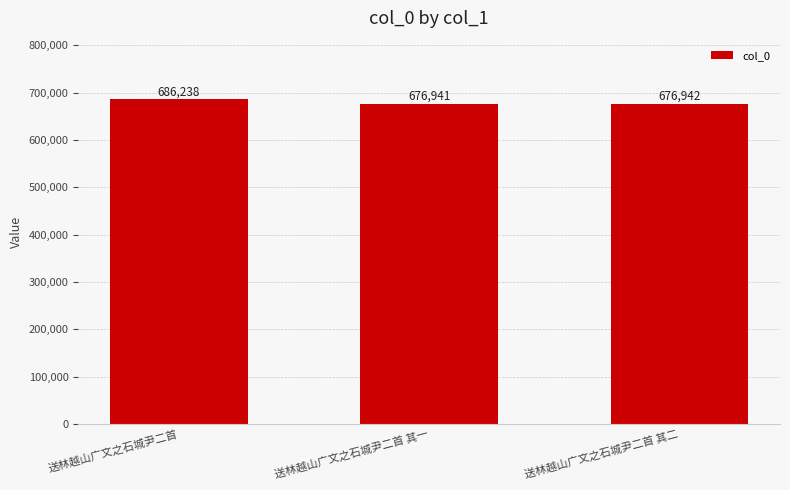

At which label is the value closest to 681589?

送林越山广文之石城尹二首 其二